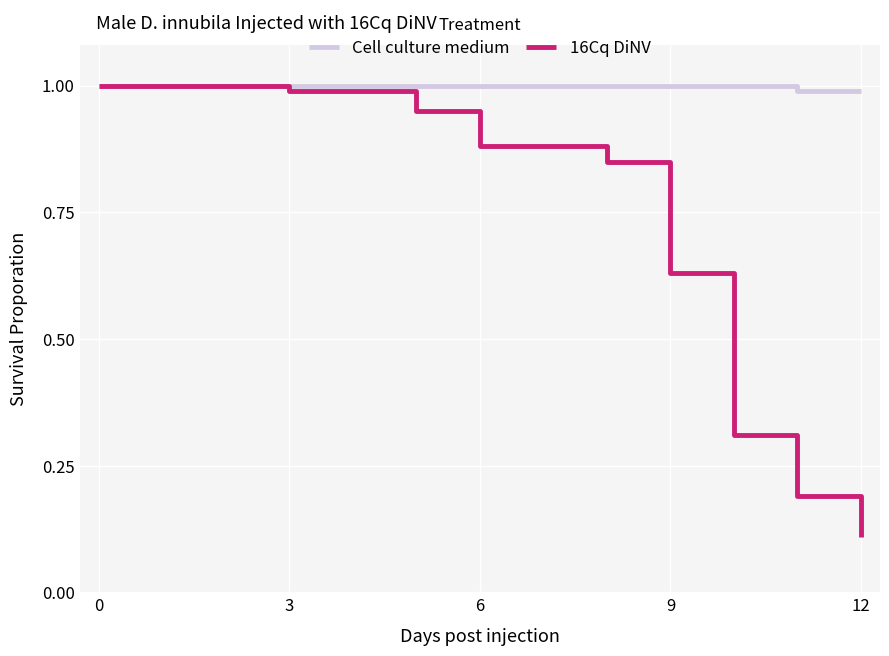

Which series has the widest spread of values?

16Cq DiNV